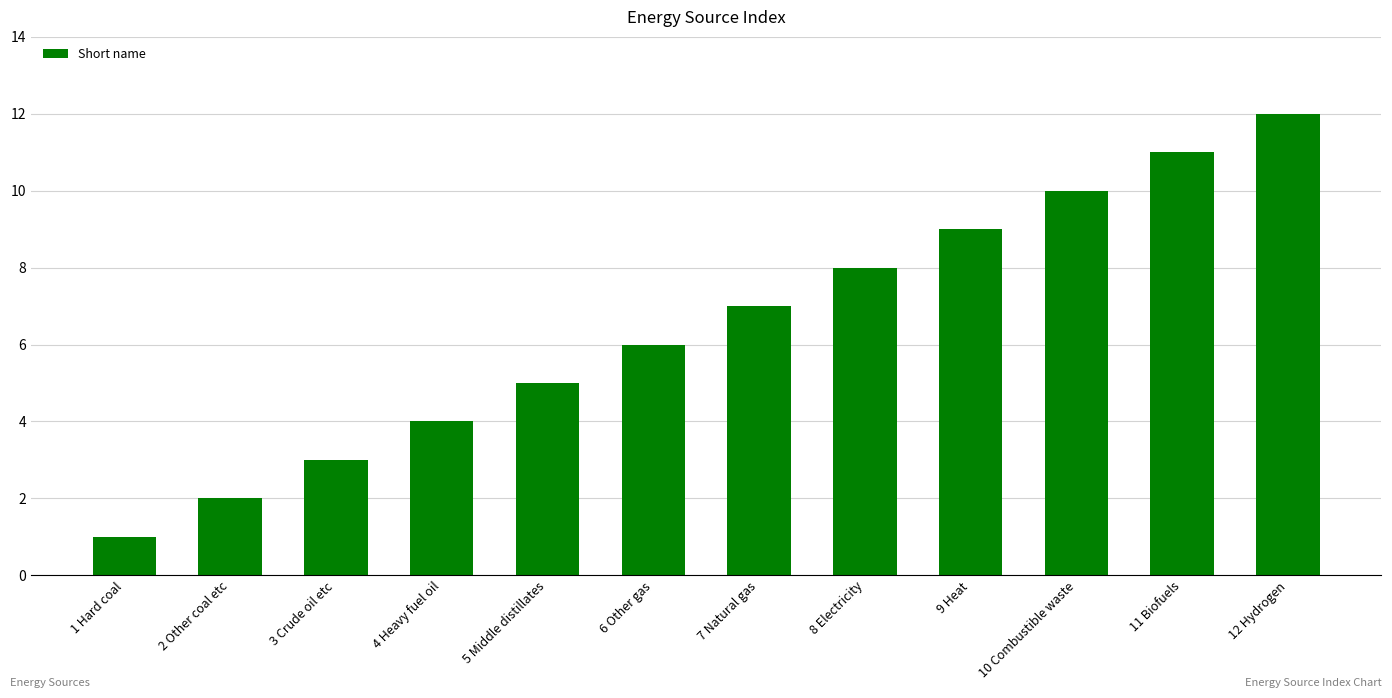

What is the change in value from 6 Other gas to 7 Natural gas?

+1